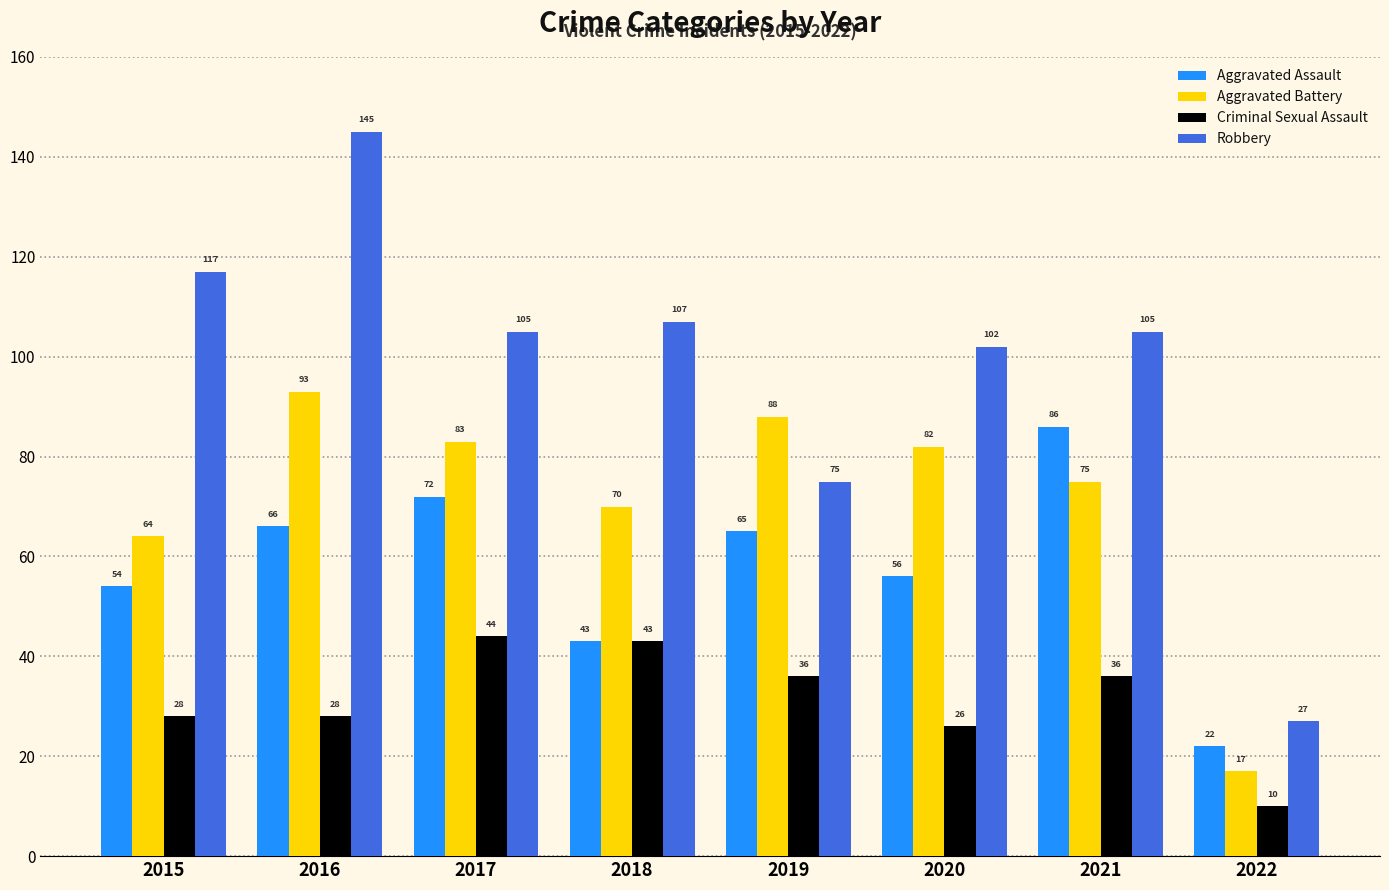

Where is Robbery nearest to the value 86?

2019